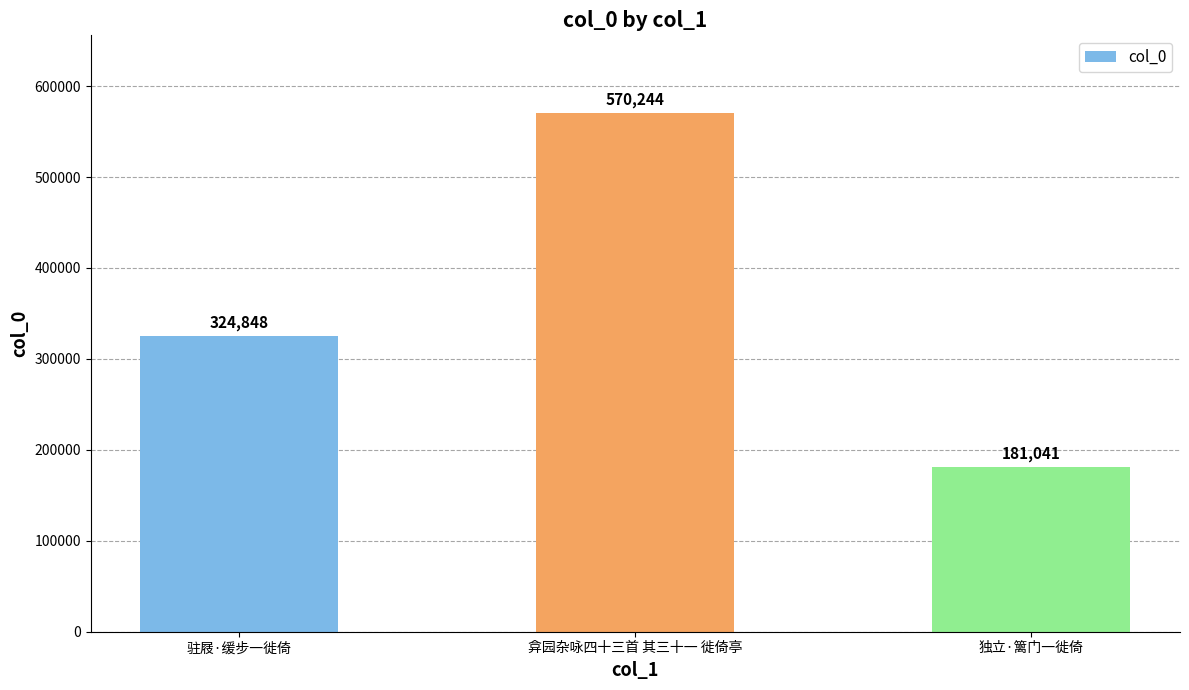

Read the value at 弇园杂咏四十三首 其三十一 徙倚亭.

570244